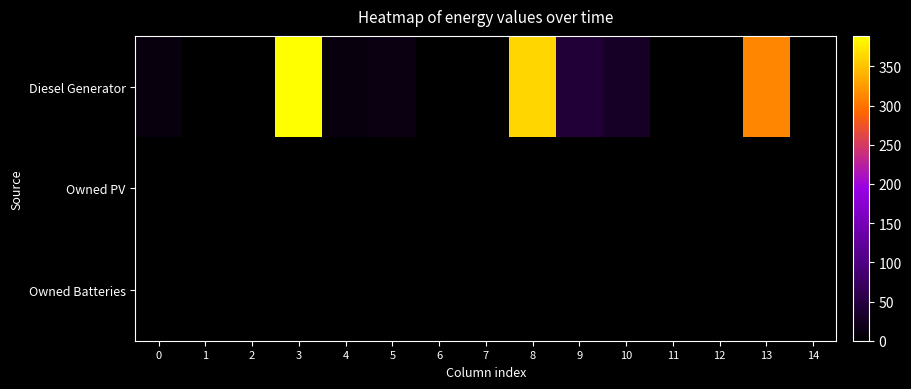

At how many categories does at least one series exceed 64?

3